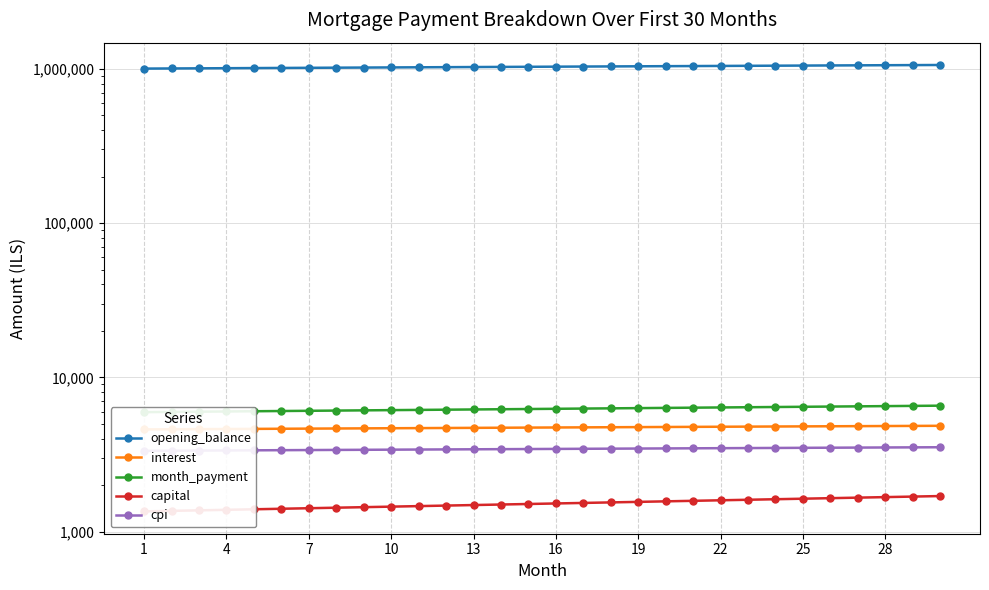

What is the average value of the interest series?

4727.7